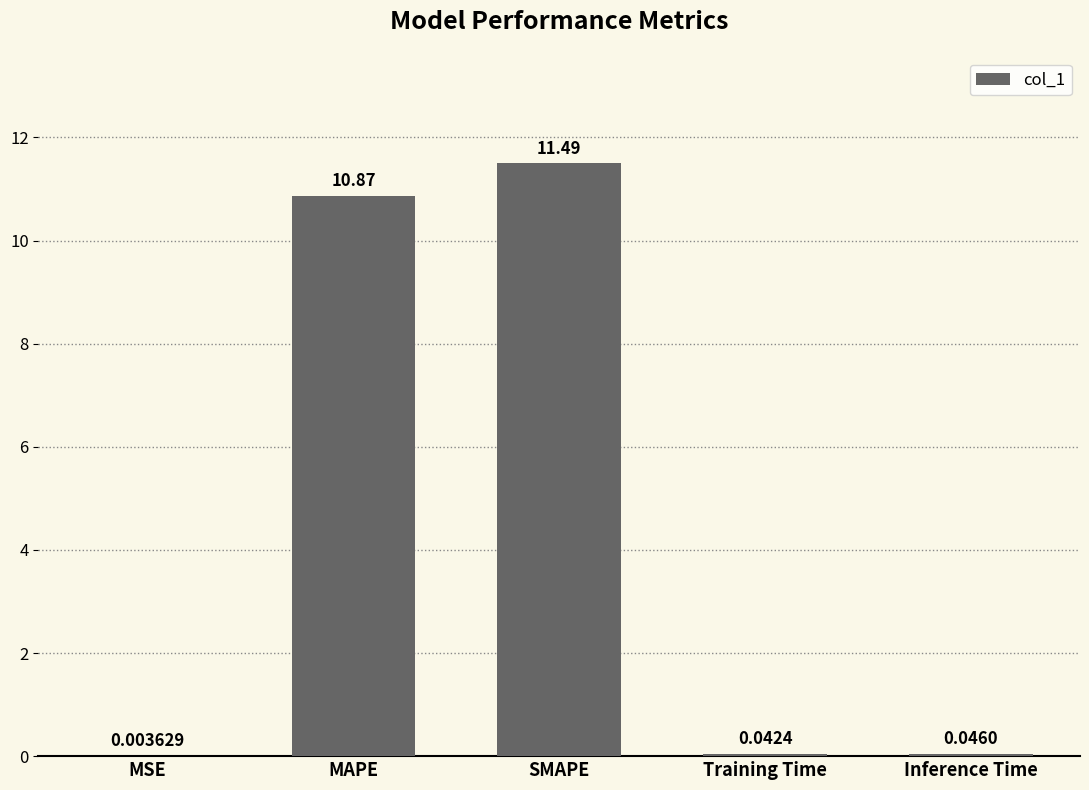

At which label is the value closest to 5?

Inference Time